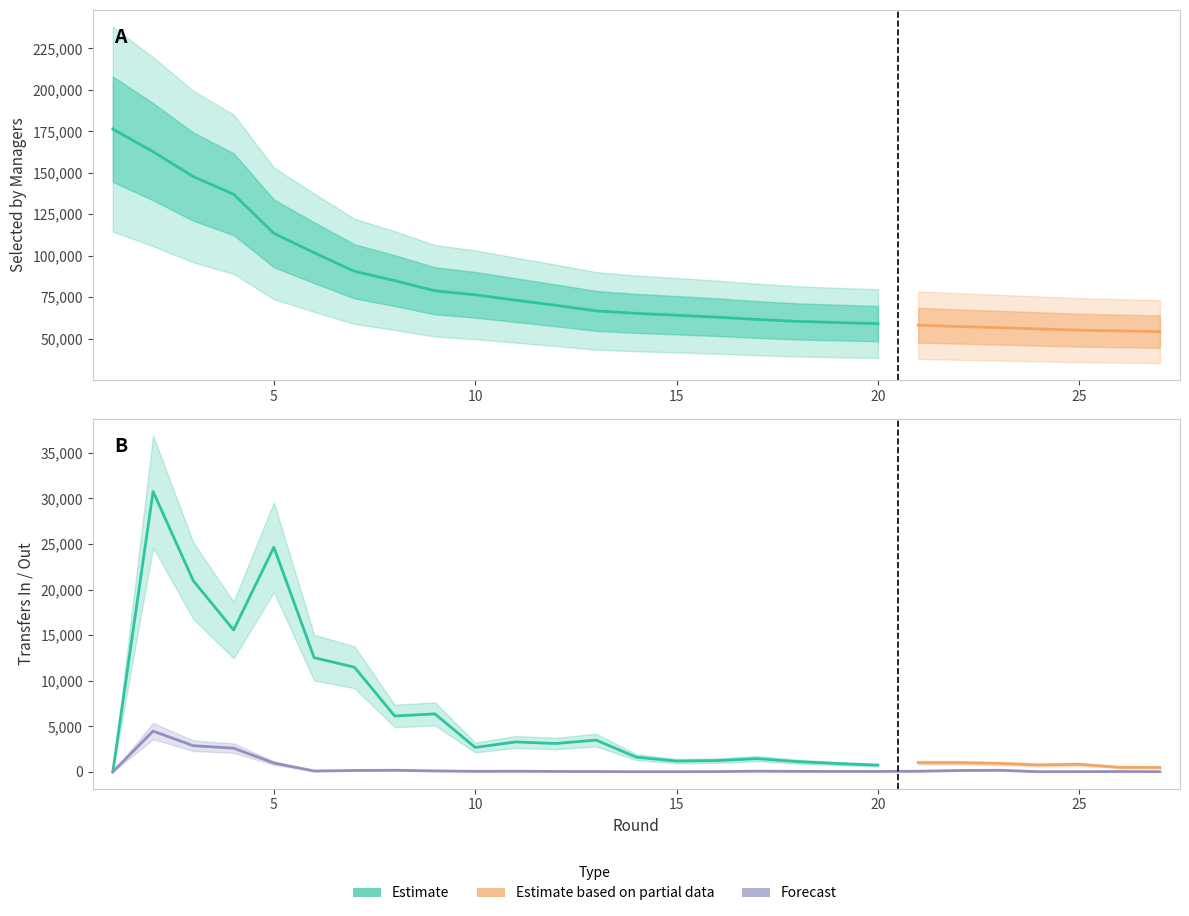

Count the number of data series in this chart.

3